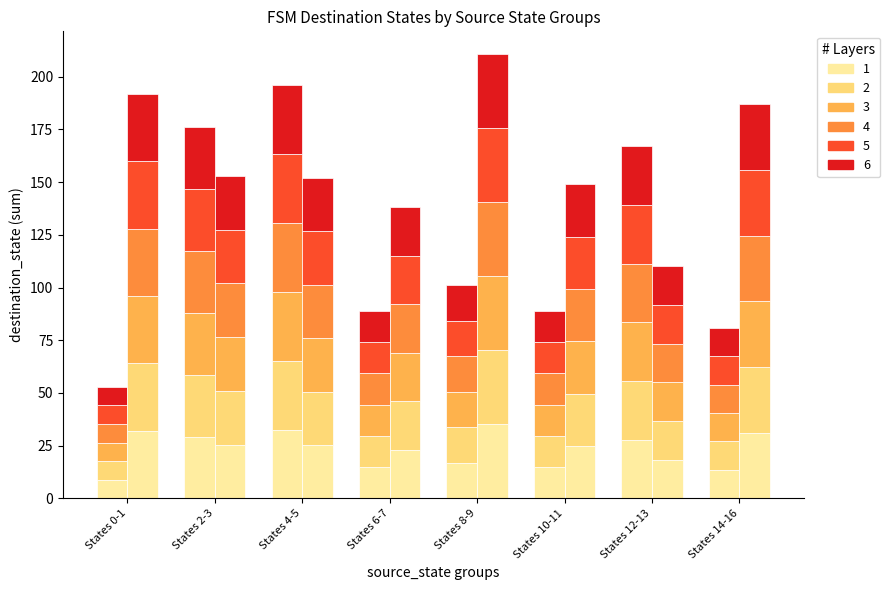

What is the difference between the second highest and second lowest values in the Layer 1 (a) series?

15.8